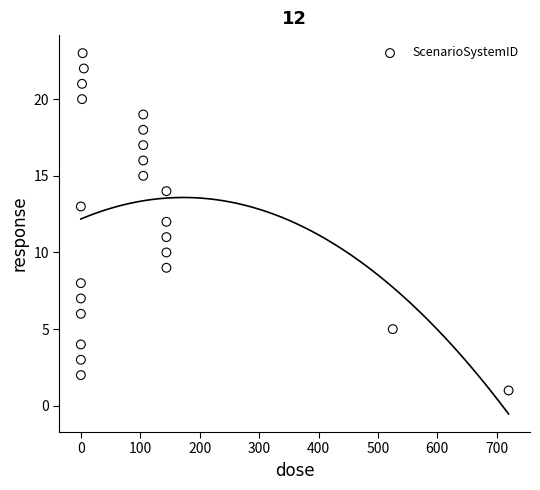

What is the range of X values (max minus min)?

720